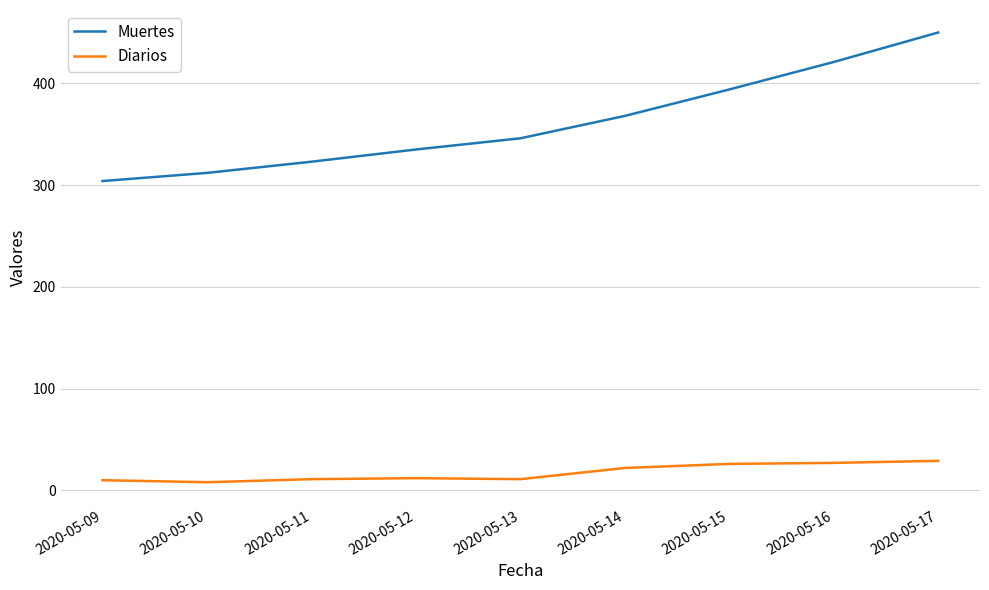

Does the chart display data point markers on the line(s)?

No